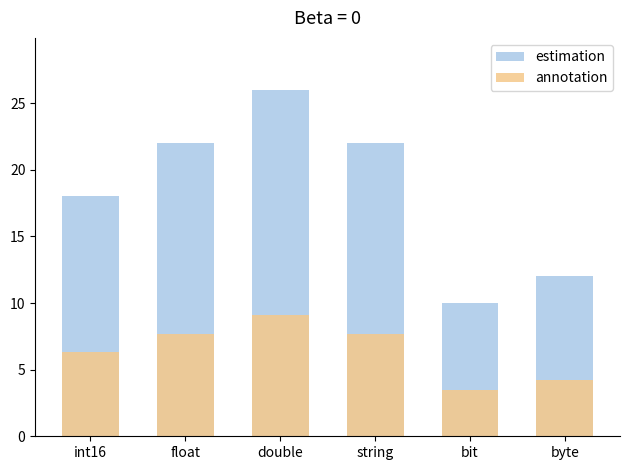

What is the label of the 2nd bar from the left?

float